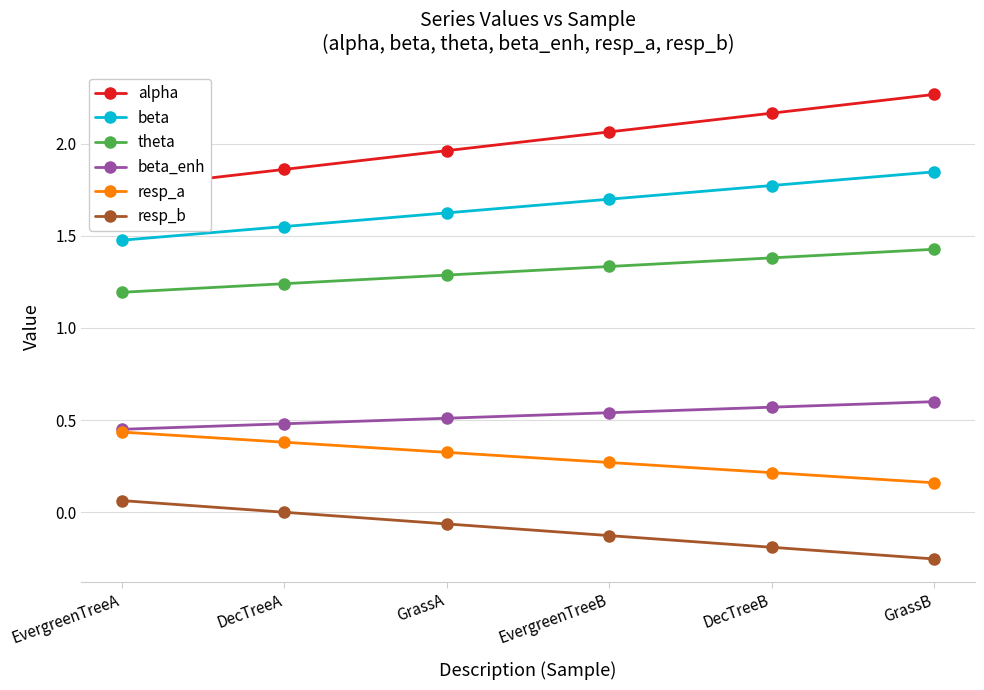

At which label does resp_a reach its minimum?

GrassB